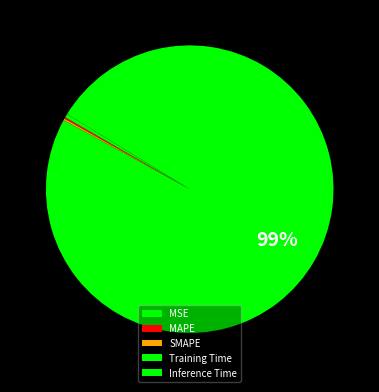

Count the number of slices in the pie.

5